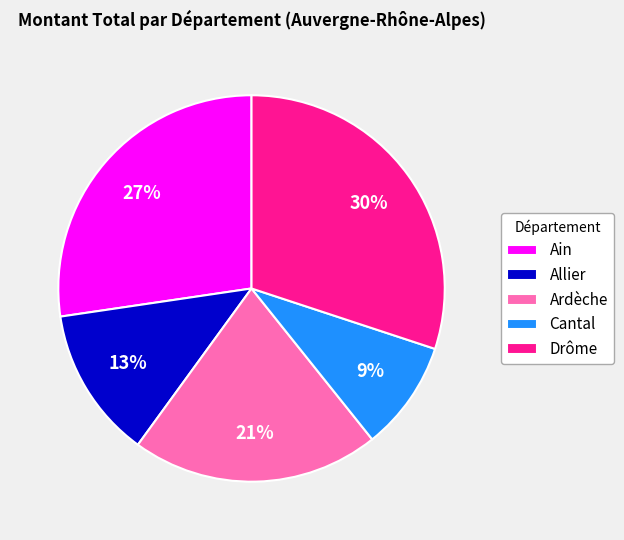

Rank the categories by value from highest to lowest.

Drôme, Ain, Ardèche, Allier, Cantal